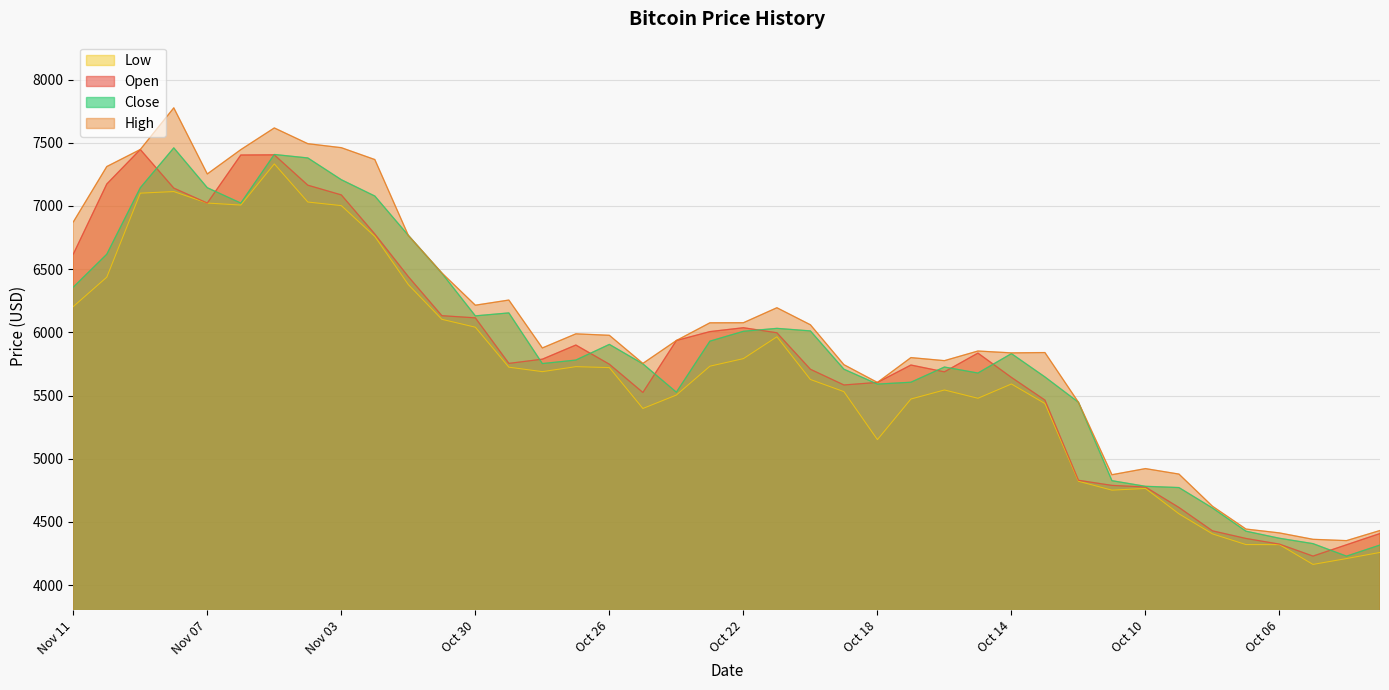

Which category has the highest value in the Low series?

Nov 05